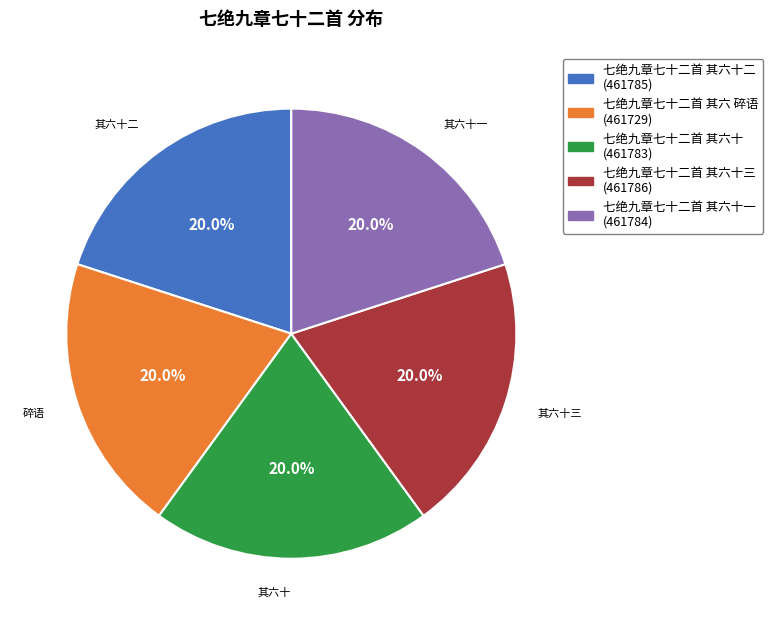

Is there a majority slice in this chart?

No